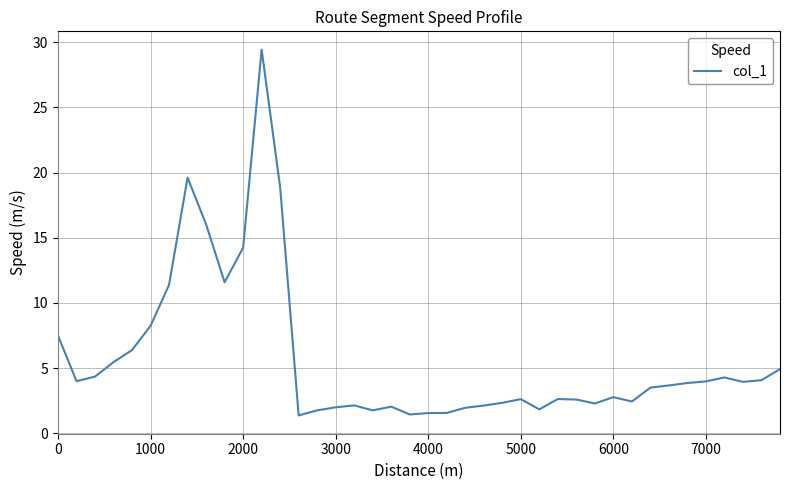

Count the number of values greater than 3.

21